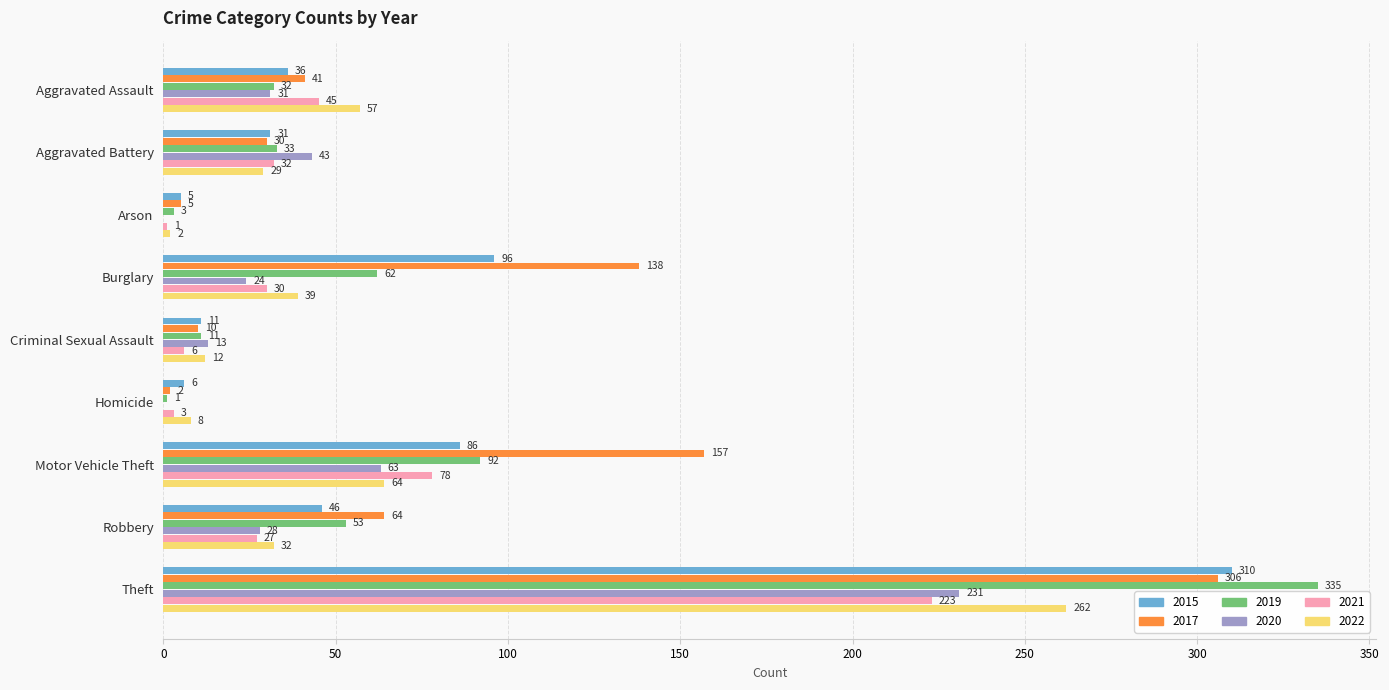

What is the total value across all series at Theft?

1667